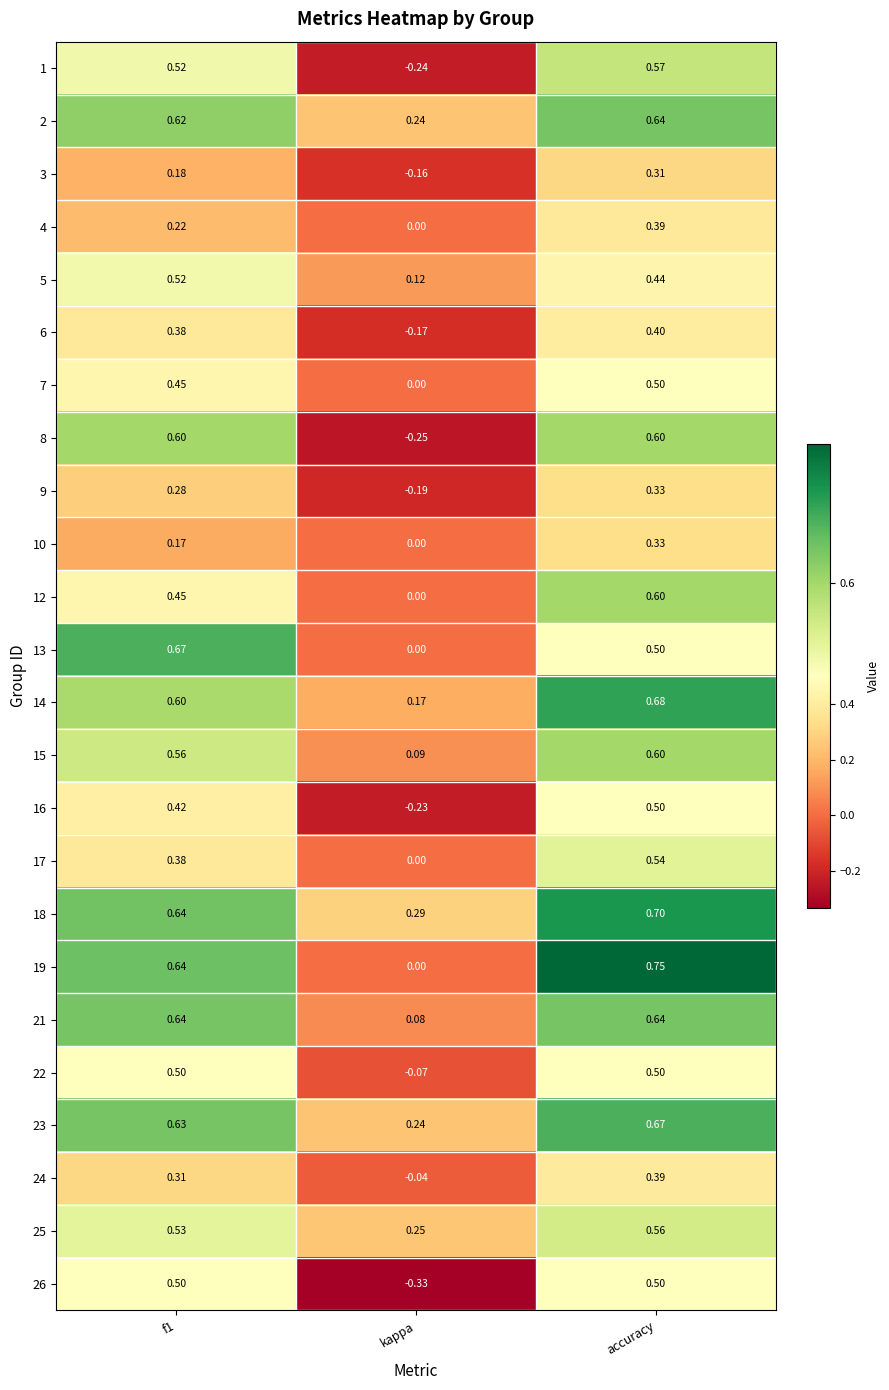

At which category is the sum across all series the highest?

accuracy